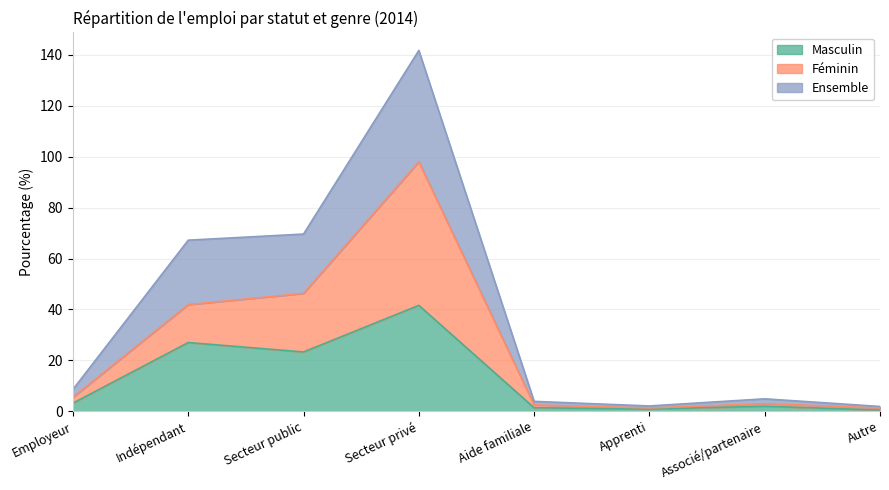

Which series has the largest total across all categories?

Ensemble